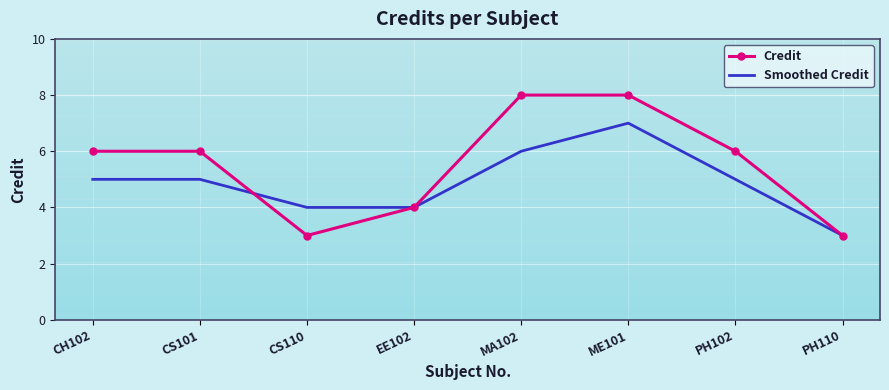

At which label does Smoothed Credit reach its minimum?

PH110